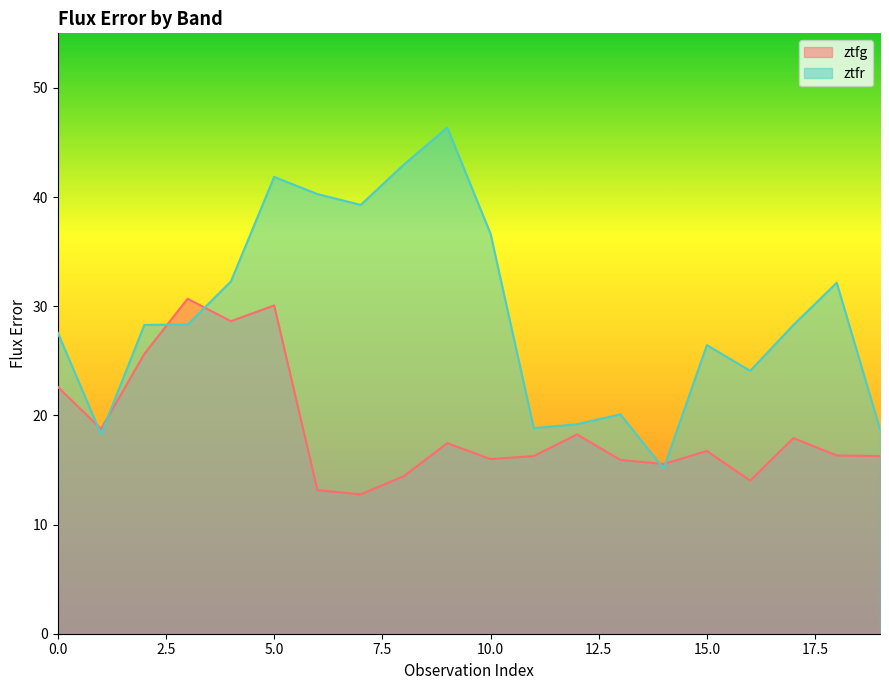

True or false: ztfg and ztfr cross at least once.

True